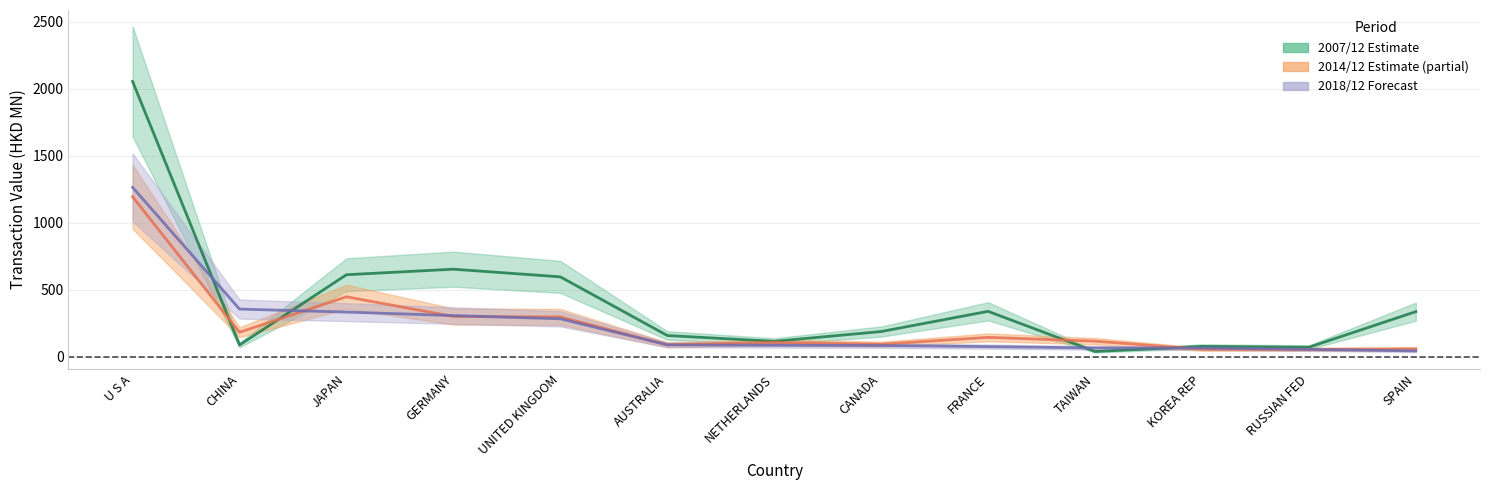

Reading left to right, list all the values displayed in this chart.

200712: U S A=2054.2	CHINA=89.0	JAPAN=613.0	GERMANY=654.3	UNITED KINGDOM=597.1	AUSTRALIA=159.8	NETHERLANDS=116.2	CANADA=189.4	FRANCE=340.0	TAIWAN=40.8	KOREA REP=78.9	RUSSIAN FED=72.3	SPAIN=337.8
201412: U S A=1194.4	CHINA=184.2	JAPAN=448.5	GERMANY=301.6	UNITED KINGDOM=298.4	AUSTRALIA=91.1	NETHERLANDS=108.1	CANADA=94.6	FRANCE=146.0	TAIWAN=117.6	KOREA REP=57.1	RUSSIAN FED=56.4	SPAIN=60.2
201812: U S A=1264.5	CHINA=357.0	JAPAN=334.3	GERMANY=308.6	UNITED KINGDOM=284.4	AUSTRALIA=90.1	NETHERLANDS=87.1	CANADA=85.1	FRANCE=77.0	TAIWAN=66.9	KOREA REP=66.3	RUSSIAN FED=56.2	SPAIN=44.9